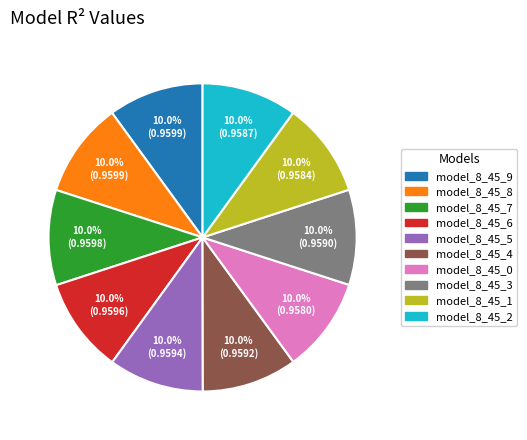

Does model_8_45_3 account for over 50% of the chart?

No